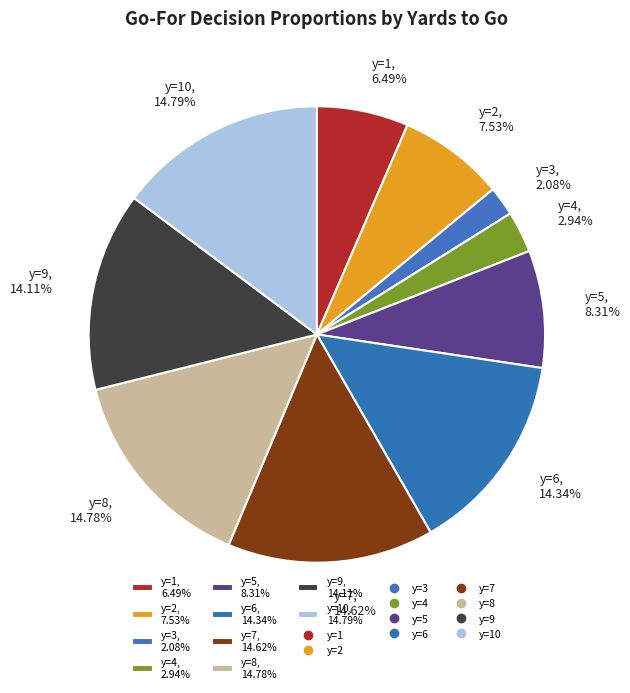

What is the smallest slice in the pie chart?

y=3, 2.08%